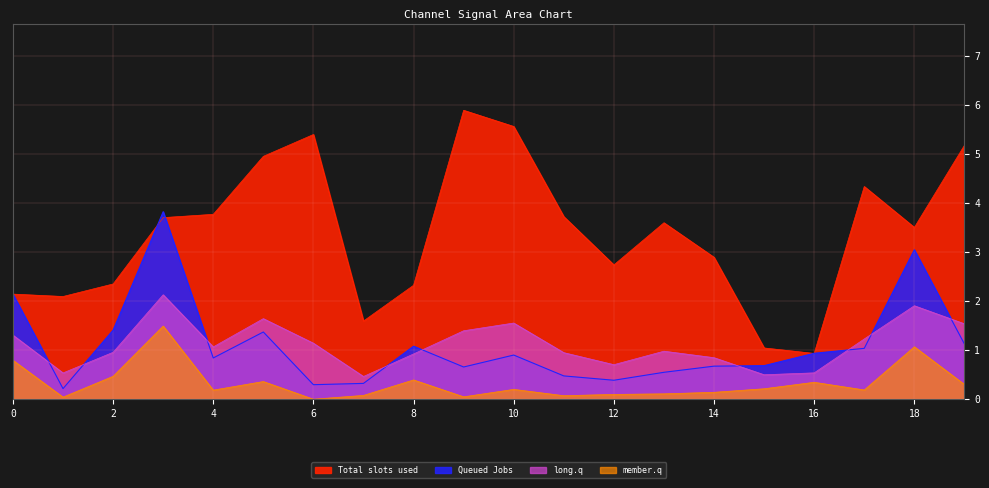

What is the value of the 0_channel point at the 13th from the left?

0.4